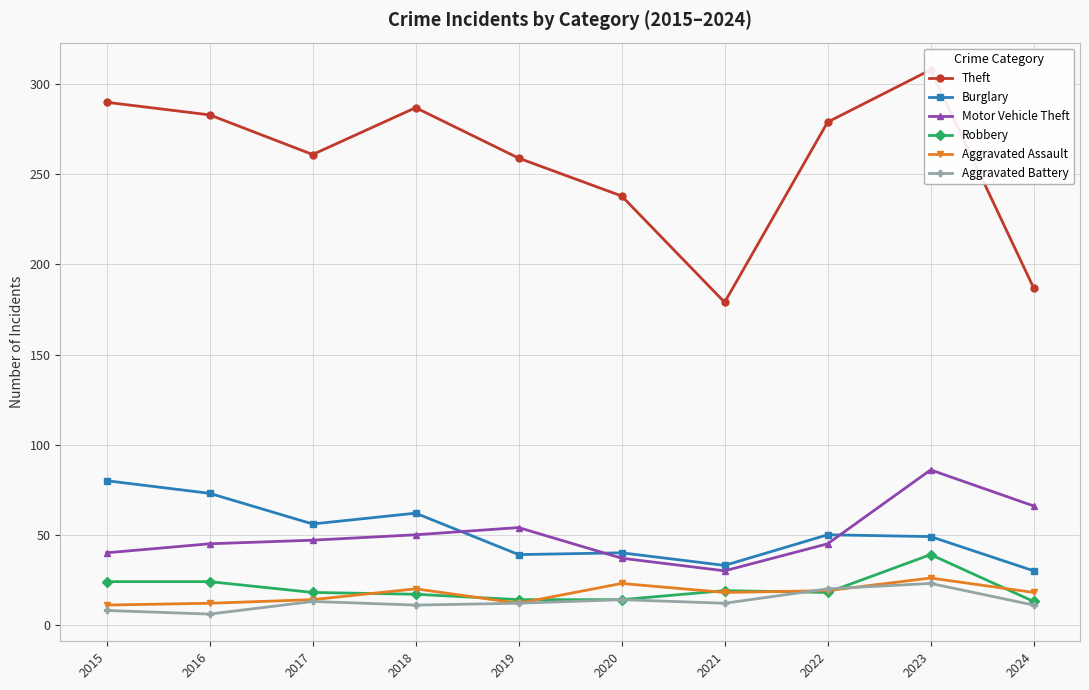

What is the smallest value displayed?

6